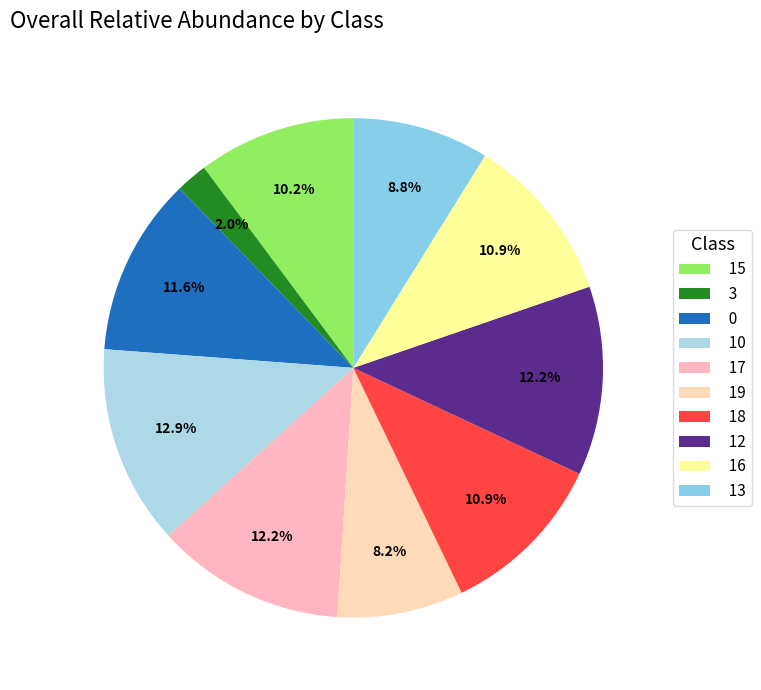

Does any single category account for the majority?

No